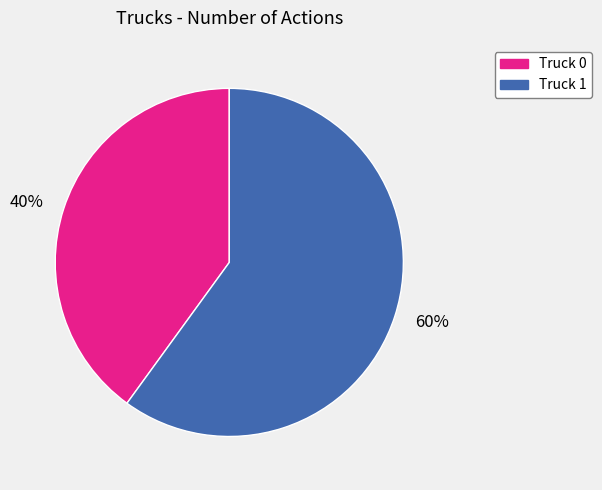

Is there any slice that represents more than half of the pie?

Yes